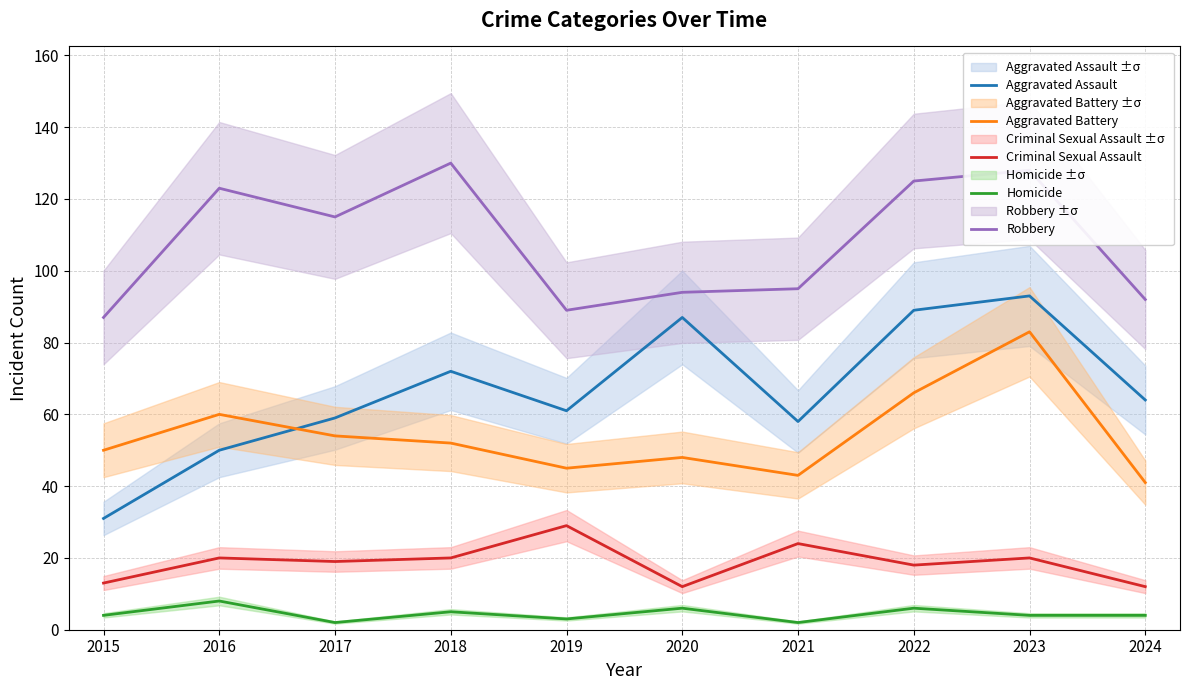

How many categories are shown in the chart?

10